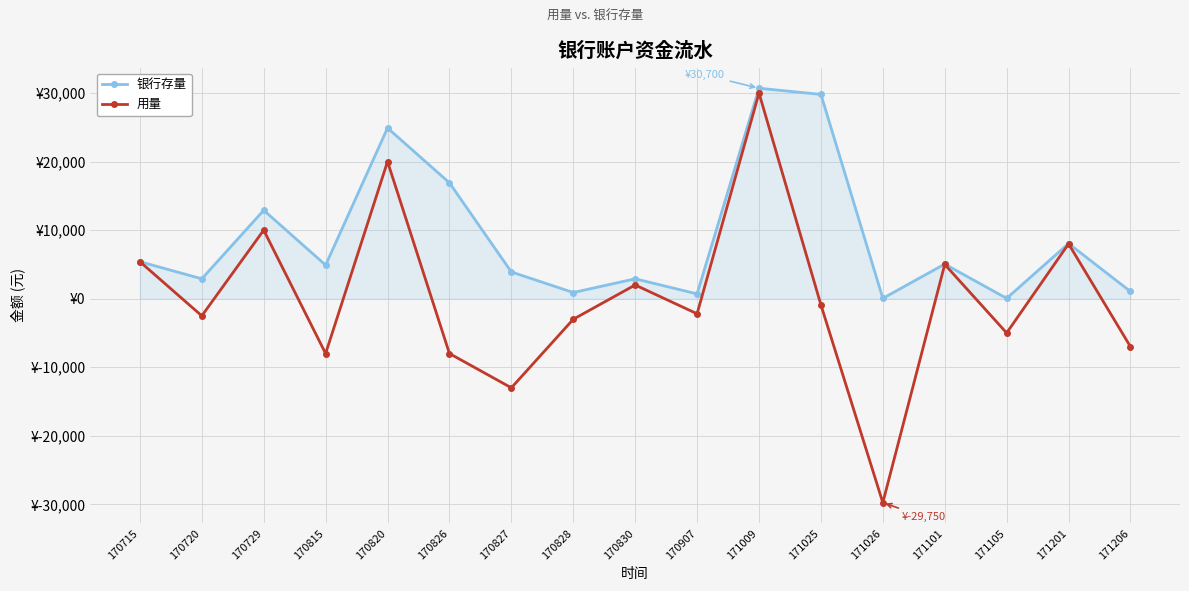

What are all the series names shown in the legend?

银行存量, 用量